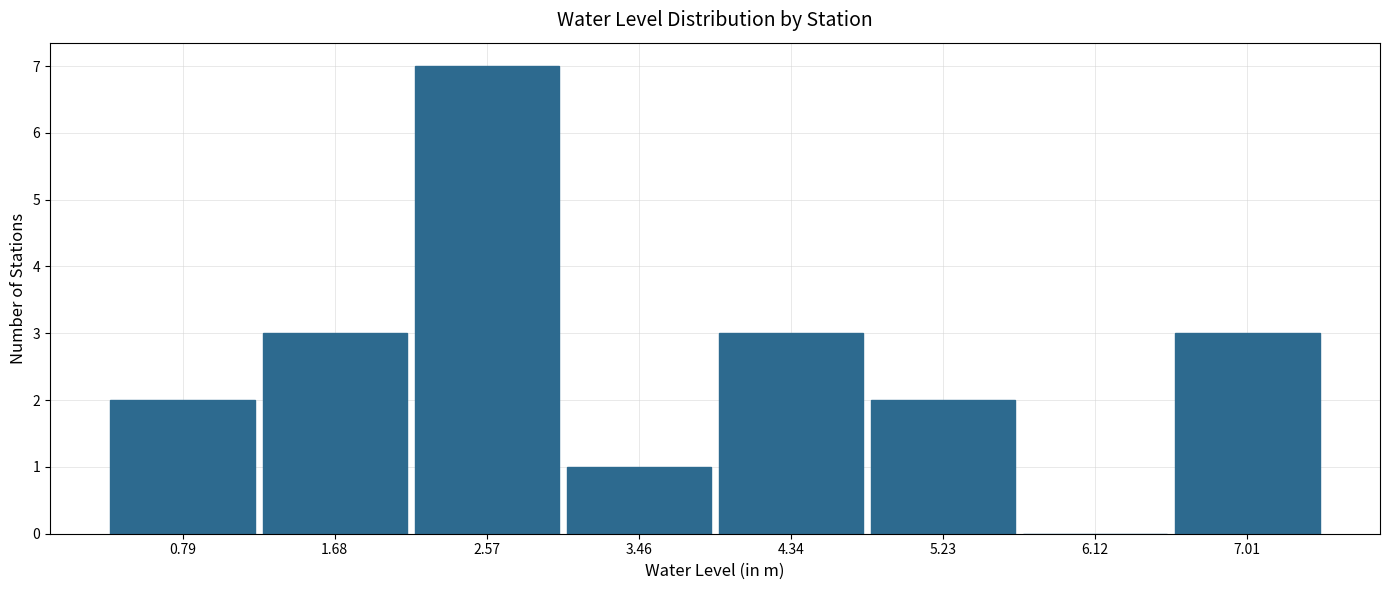

Reading left to right, list every bar in this chart as the range it spans on the x-axis followed by its height. Neither the bar edges nor the heights are printed on the chart, so give them approximately, as read against the axes.

0.4 to 1.2: 2
1.2 to 2.1: 3
2.1 to 3.0: 7
3.0 to 3.9: 1
3.9 to 4.8: 3
4.8 to 5.7: 2
5.7 to 6.6: 0
6.6 to 7.5: 3